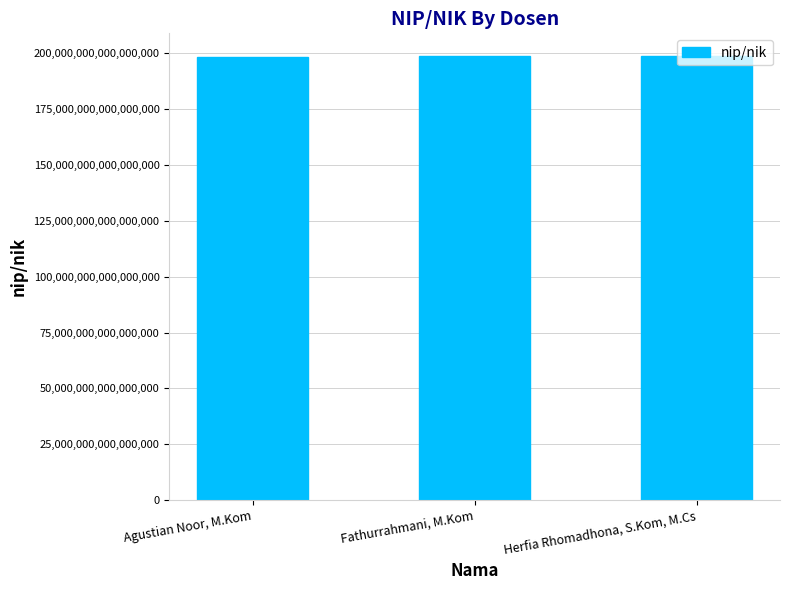

Where is the data nearest to the value 198707657019031008?

Herfia Rhomadhona, S.Kom, M.Cs